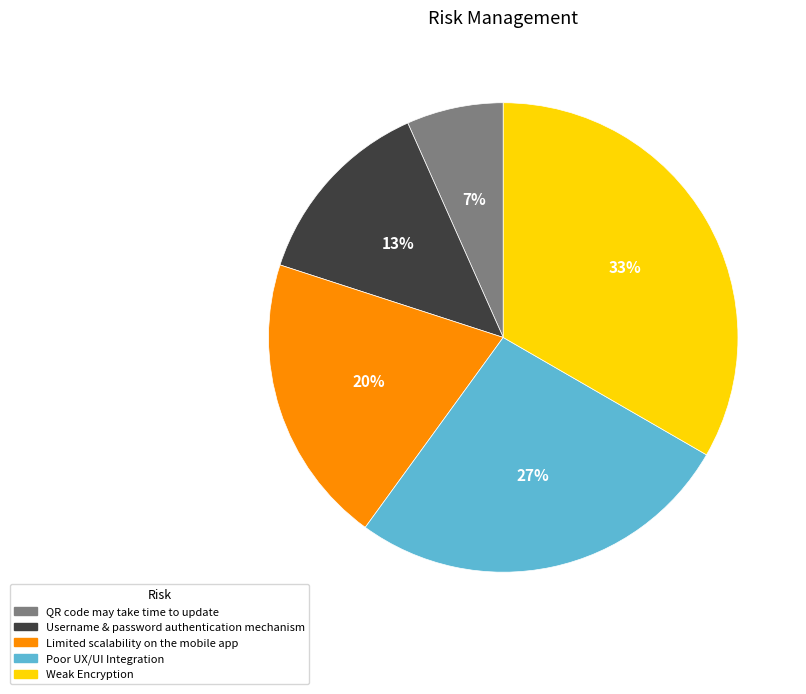

What is the ratio of the value at QR code may take time to update to the value at Limited scalability on the mobile app?

0.3